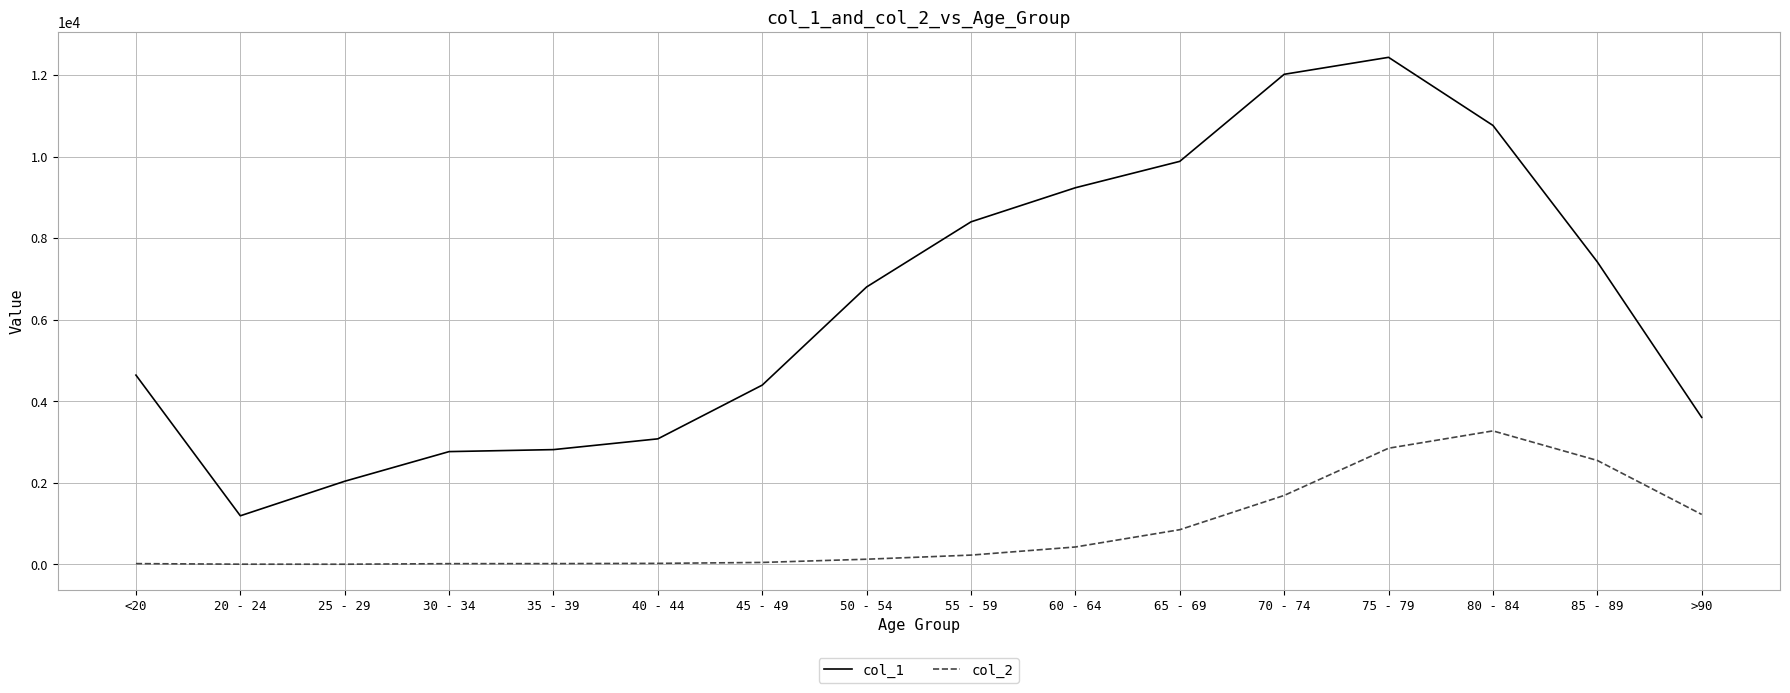

True or false: col_1 has more than 0 interior local peaks.

True